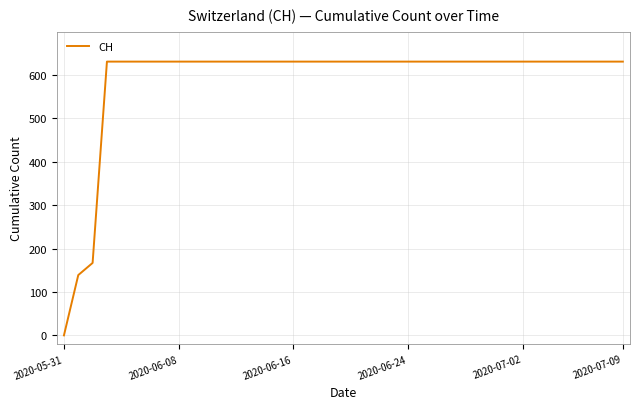

What is the maximum value shown in the chart?

631